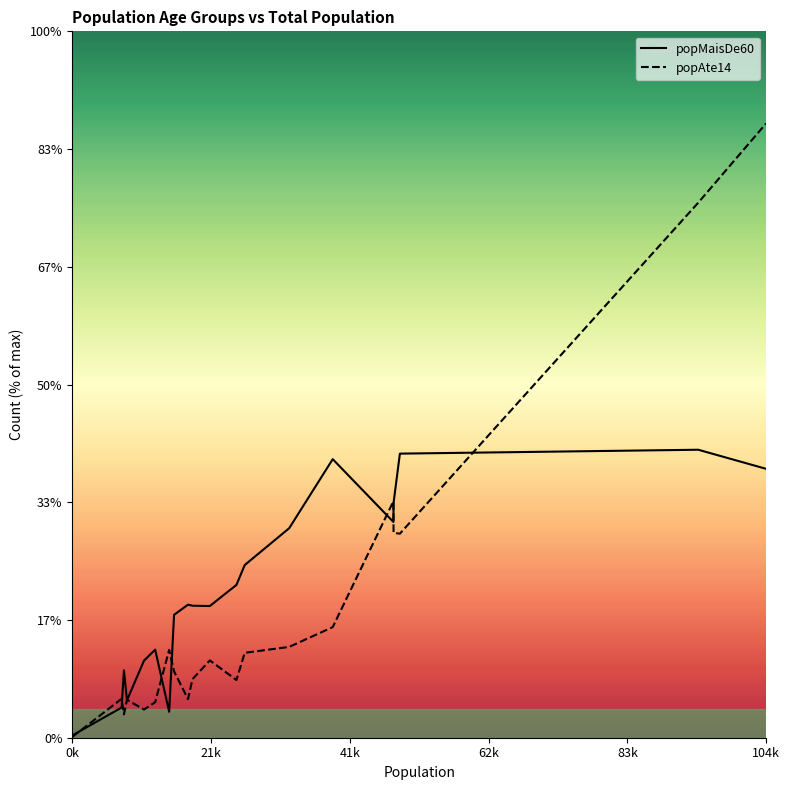

The popMaisDe60 series shows 10508 at A. E. Carvalho. True or false?

True